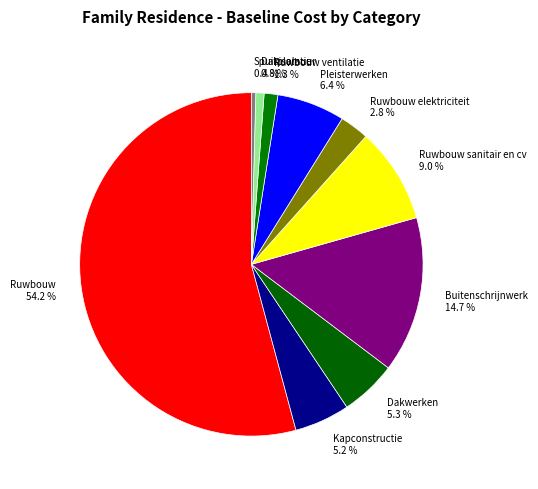

Between Kapconstructie and Dakisolatie, which is larger?

Kapconstructie